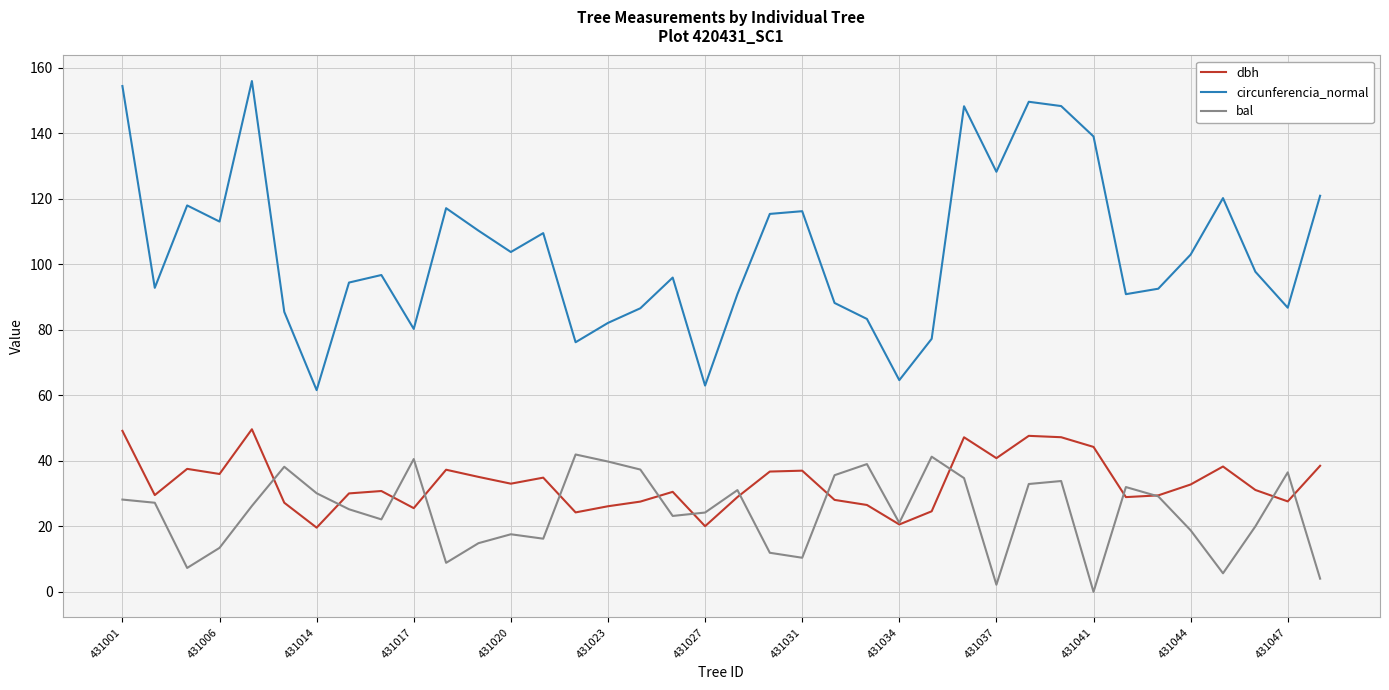

True or false: dbh and circunferencia_normal cross at least once.

False